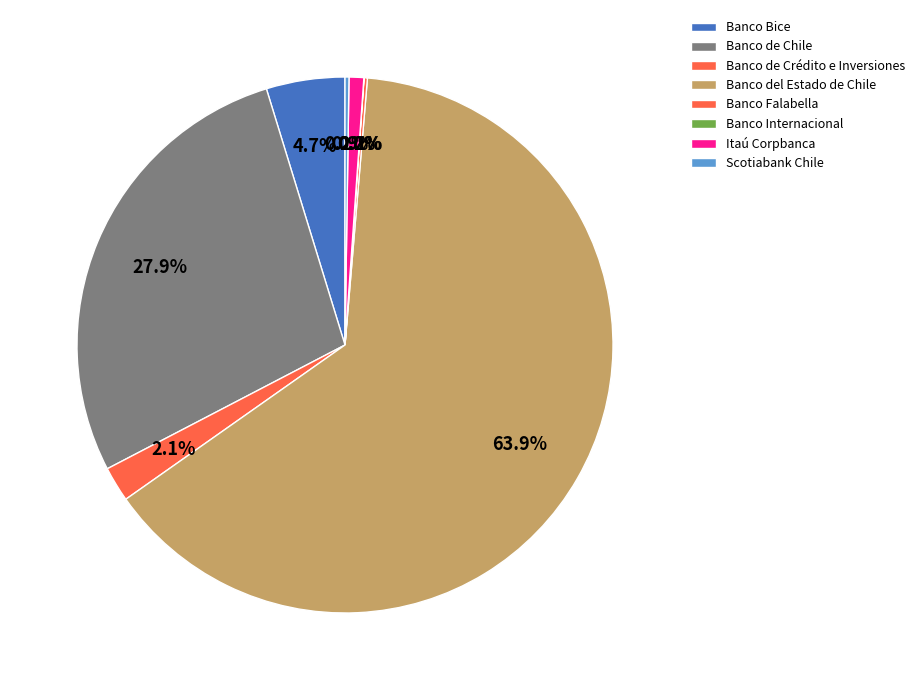

How much of the chart is everything except Banco Internacional?

100.0%